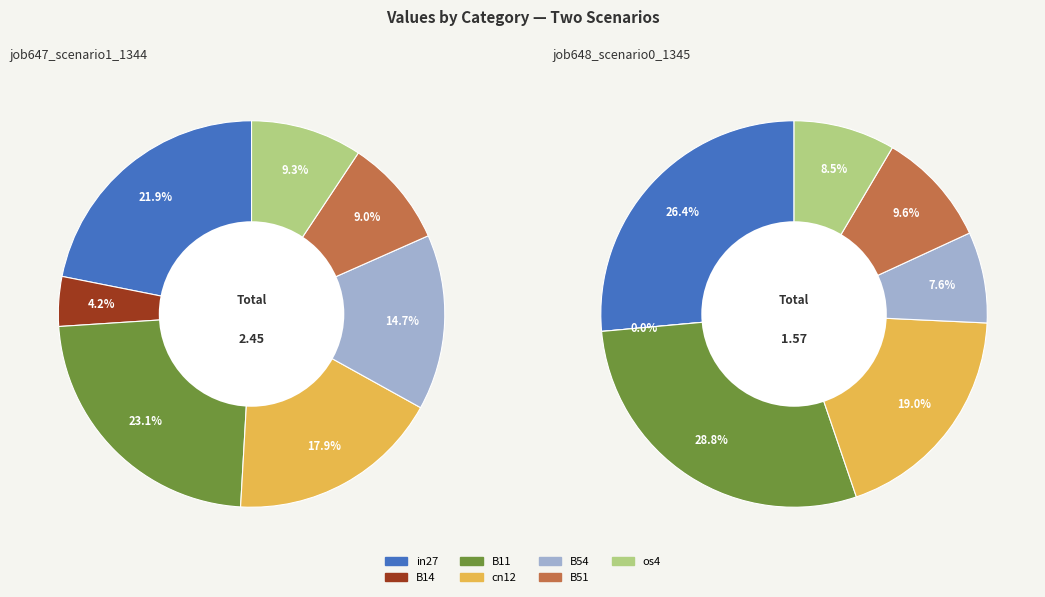

What portion of the pie excludes B11?

76.9%